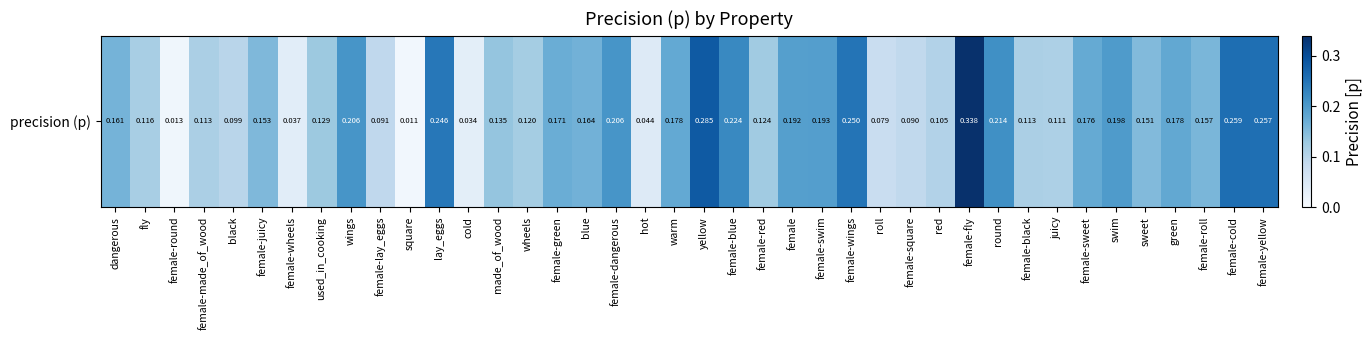

The value at female-sweet is 0.3. True or false?

False